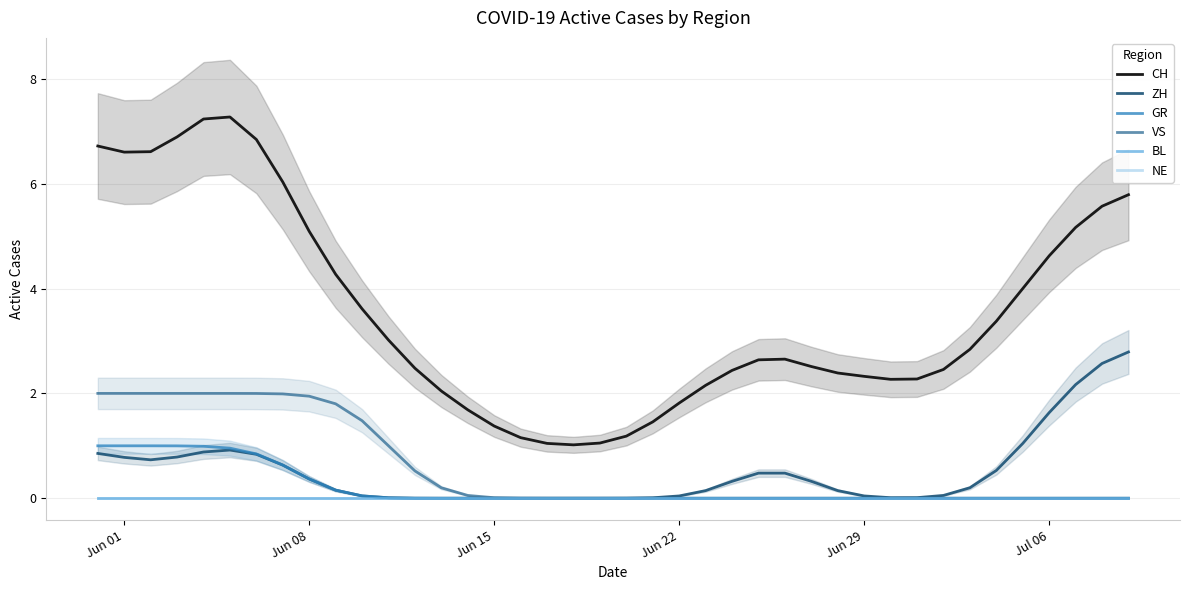

List the series in order of their peak value, lowest first.

BL, NE, GR, VS, ZH, CH